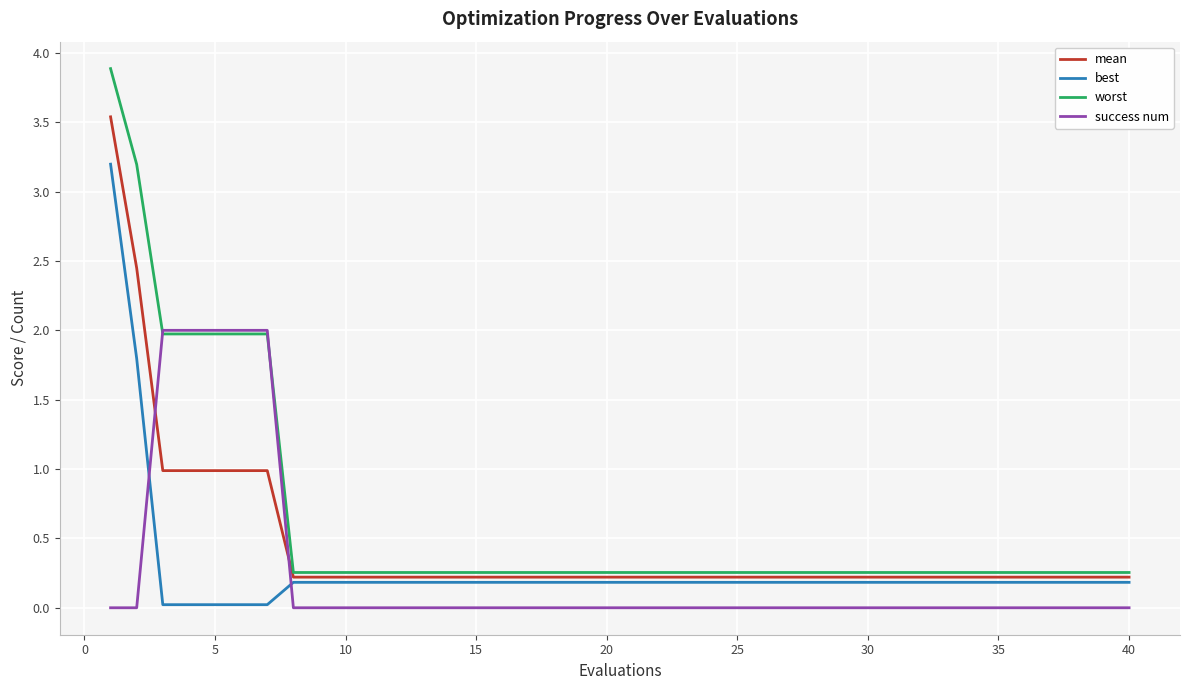

How many times do success num and best cross each other?

2